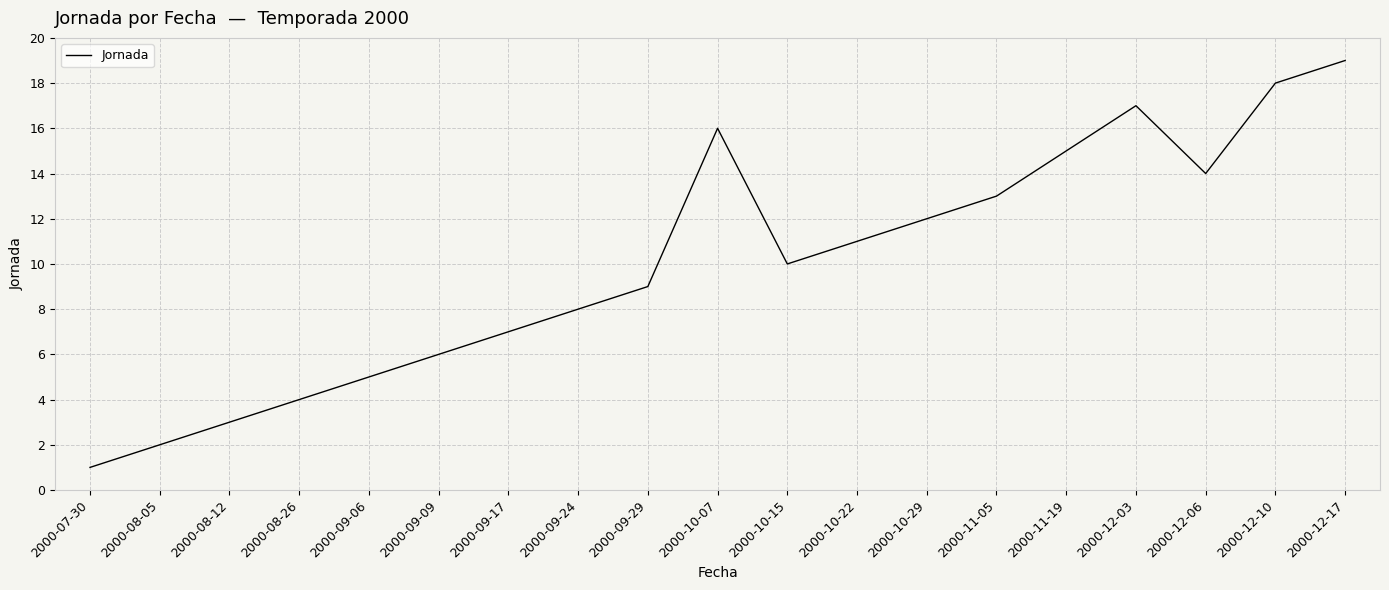

Is it true that the value at 2000-09-29 is 9?

True